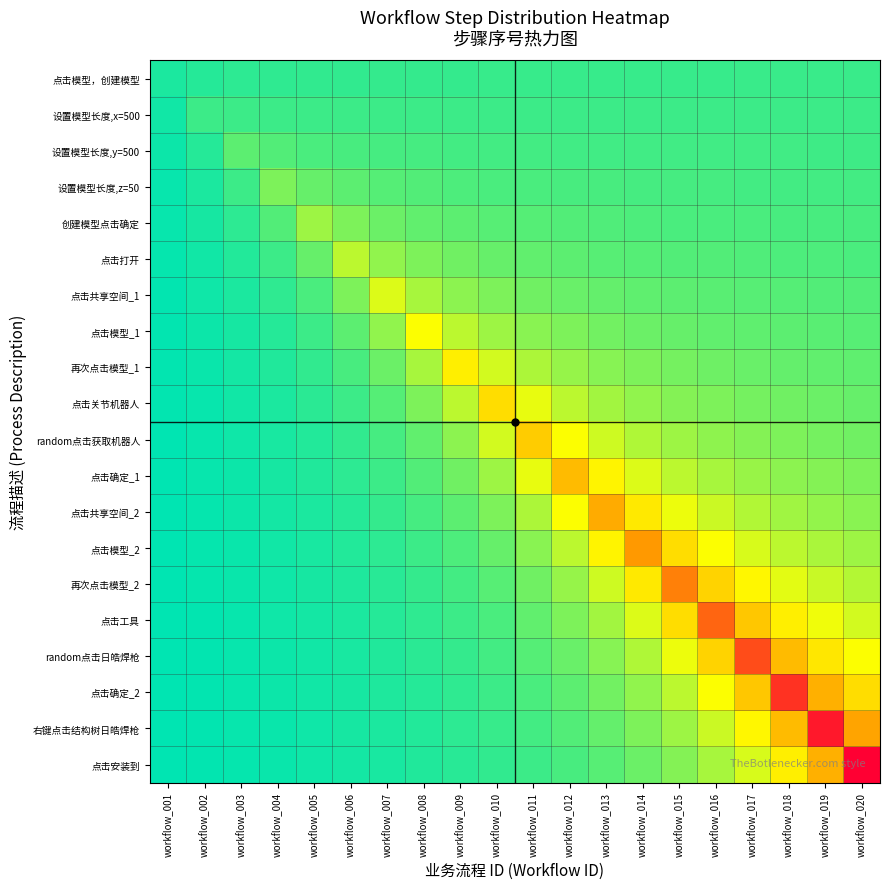

What is the spread (max minus min) of values at workflow_006?

5.2